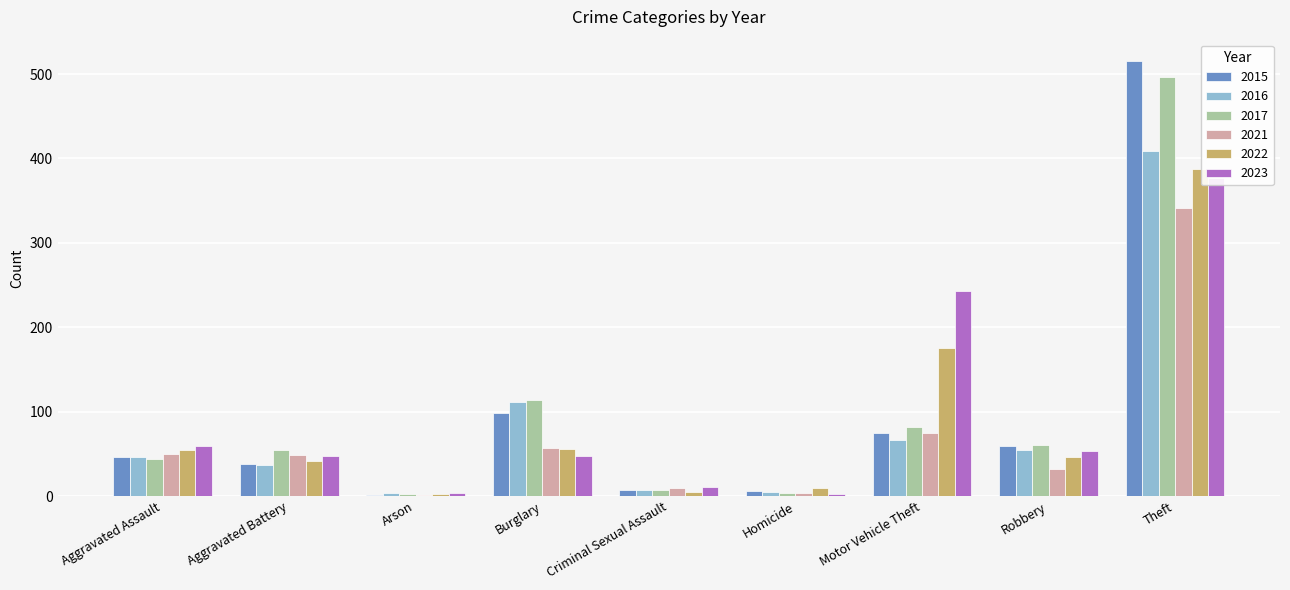

Which series has the largest total across all categories?

2017